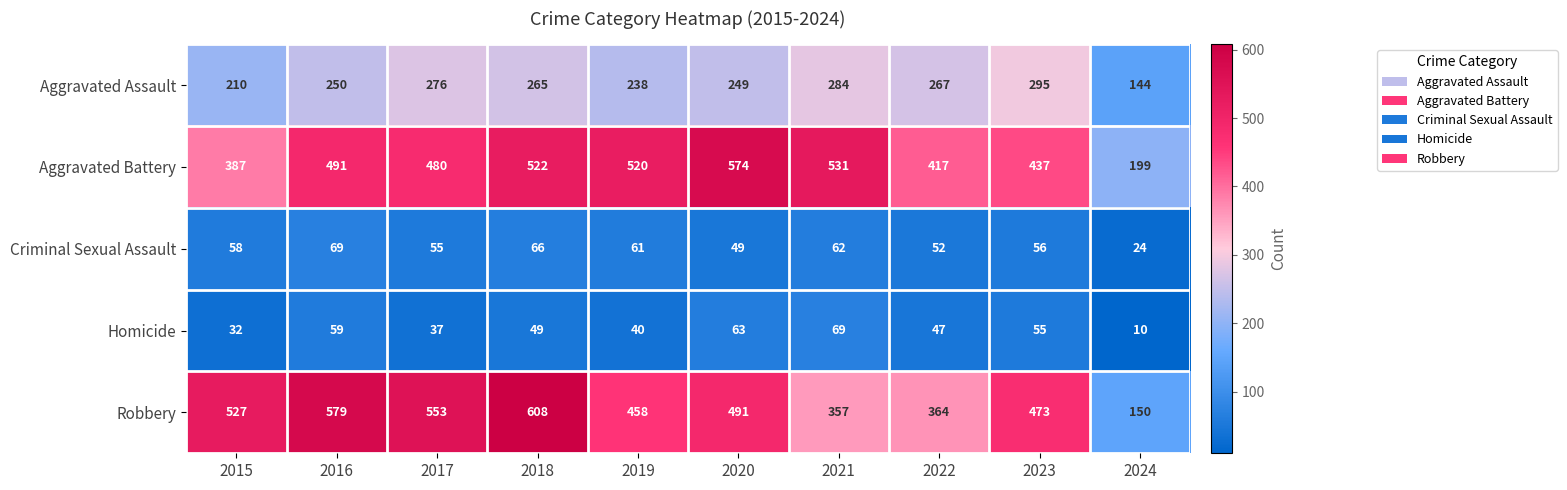

What is the difference between the maximum and minimum values in the Criminal Sexual Assault series?

45